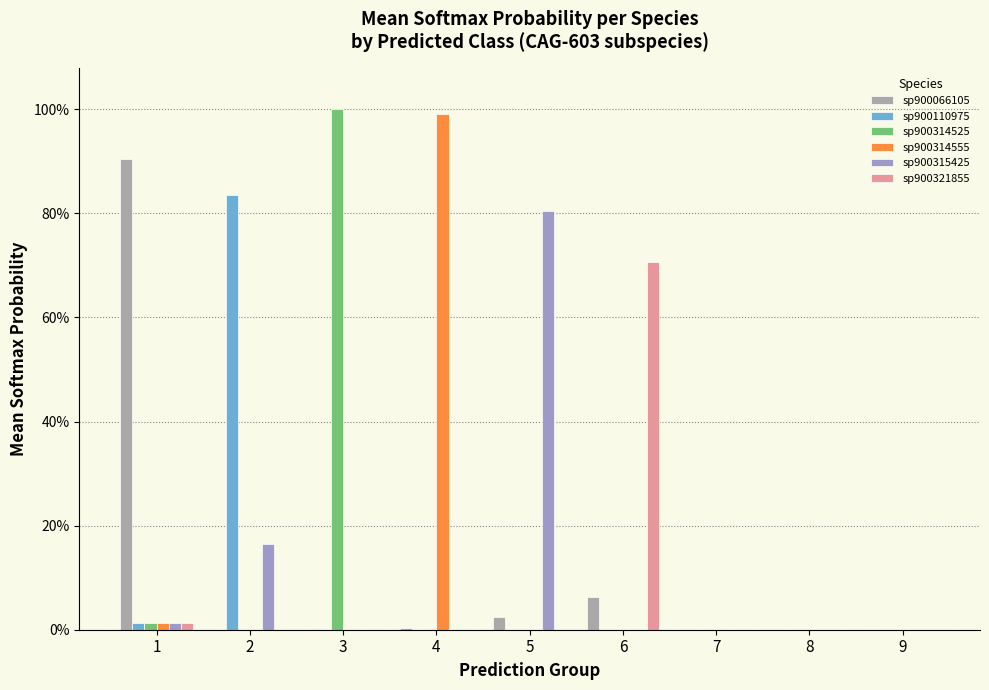

Are the bars horizontal?

No